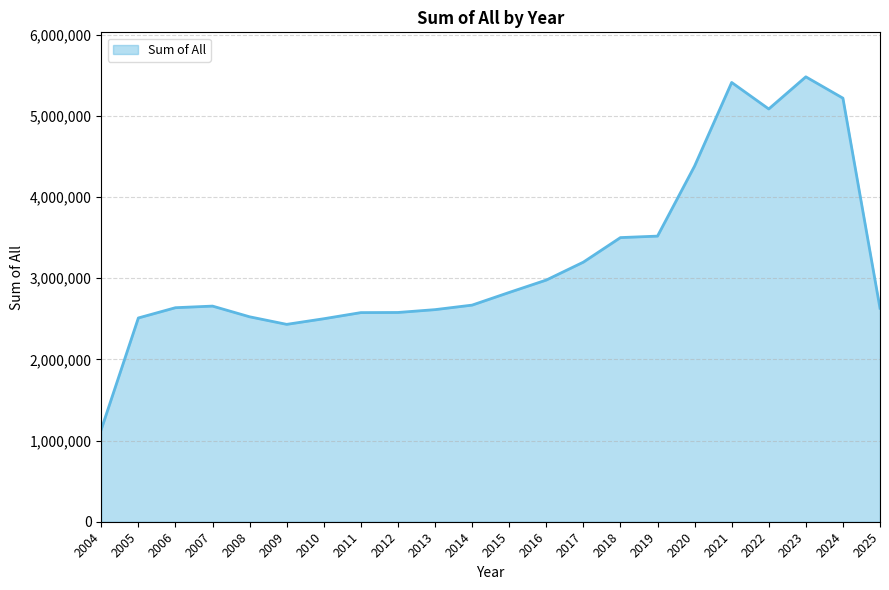

What is the difference between the values at 2007 and 2004?

1518266